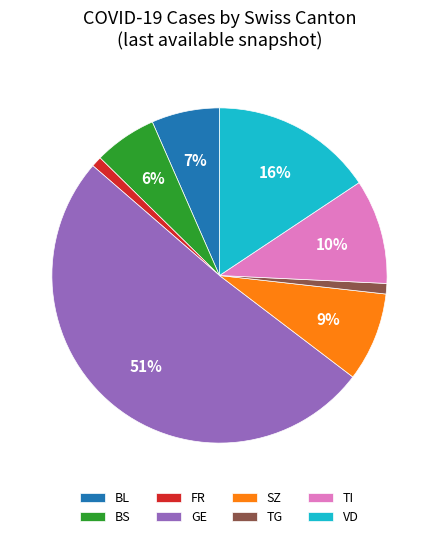

To the nearest percent, what is the difference between the VD and TI slice percentages?

6%